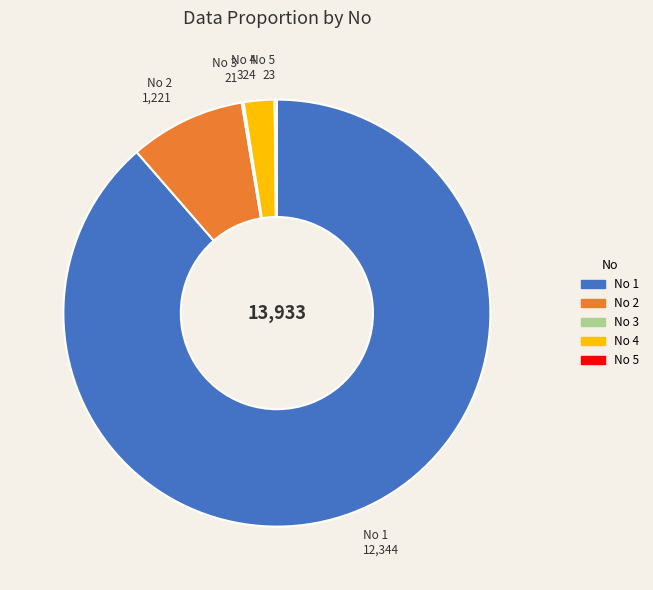

Is there a majority slice in this chart?

Yes